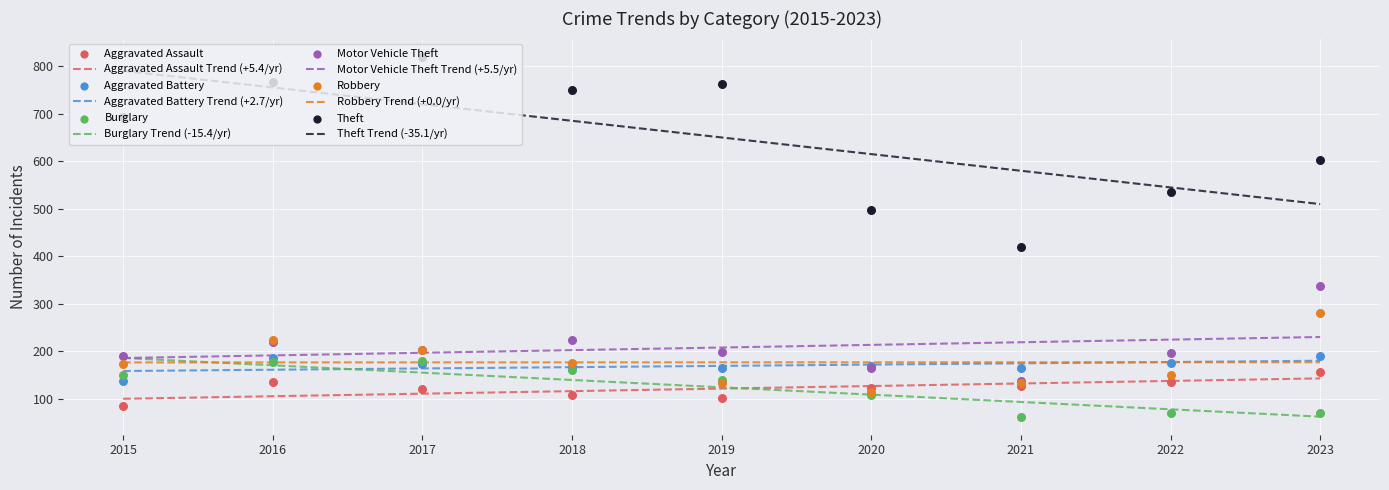

What are all the series names shown in the legend?

Aggravated Assault, Aggravated Battery, Burglary, Motor Vehicle Theft, Robbery, Theft